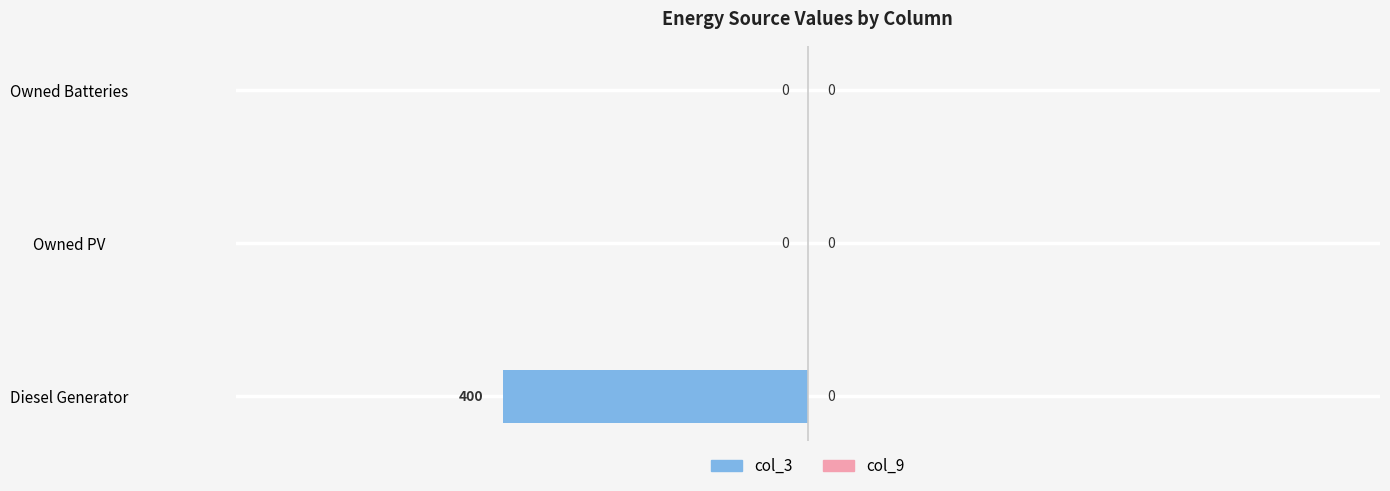

Where is the data nearest to the value -200?

Diesel Generator